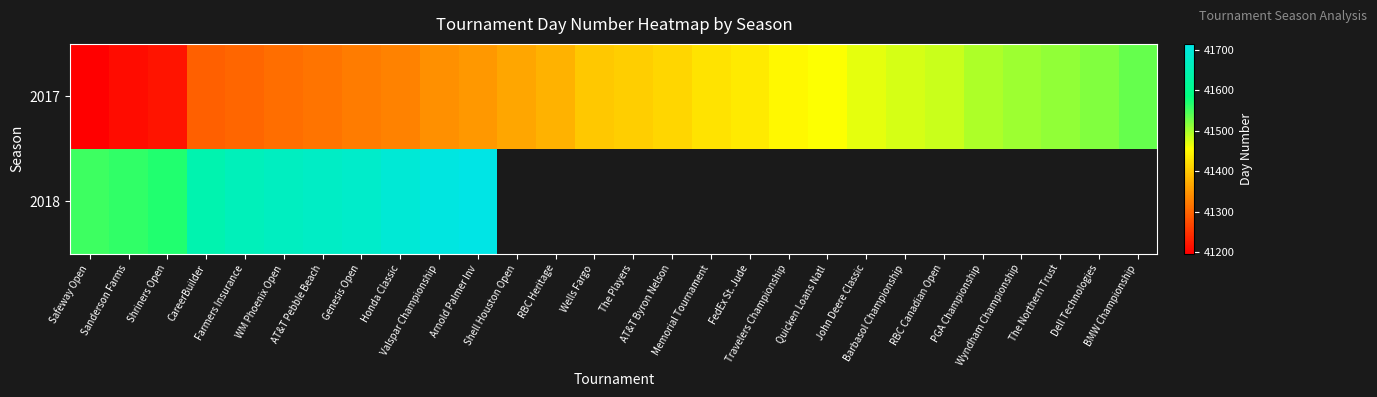

Which label corresponds to the smallest value in the chart?

Safeway Open